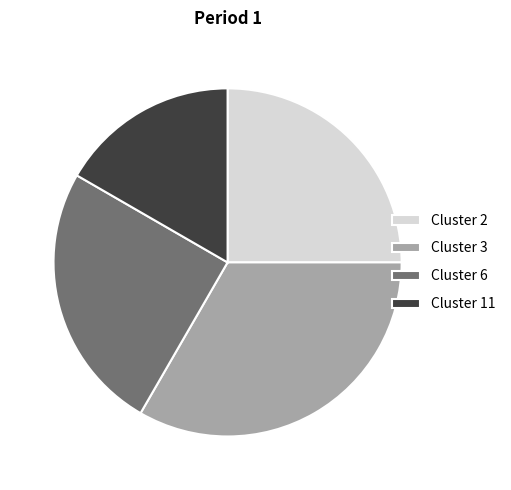

What is the smallest slice in the pie chart?

Cluster 11